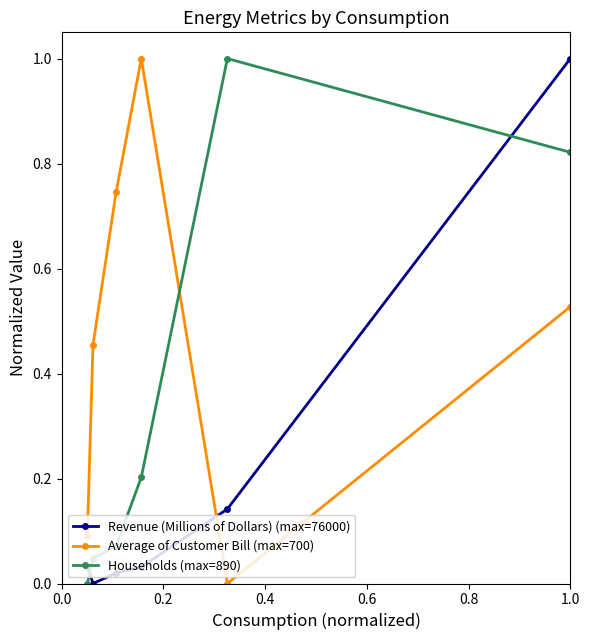

Rank the series by their average value, from lowest to highest.

Revenue (Millions of Dollars) (max=76000), Households (max=890), Average of Customer Bill (max=700)